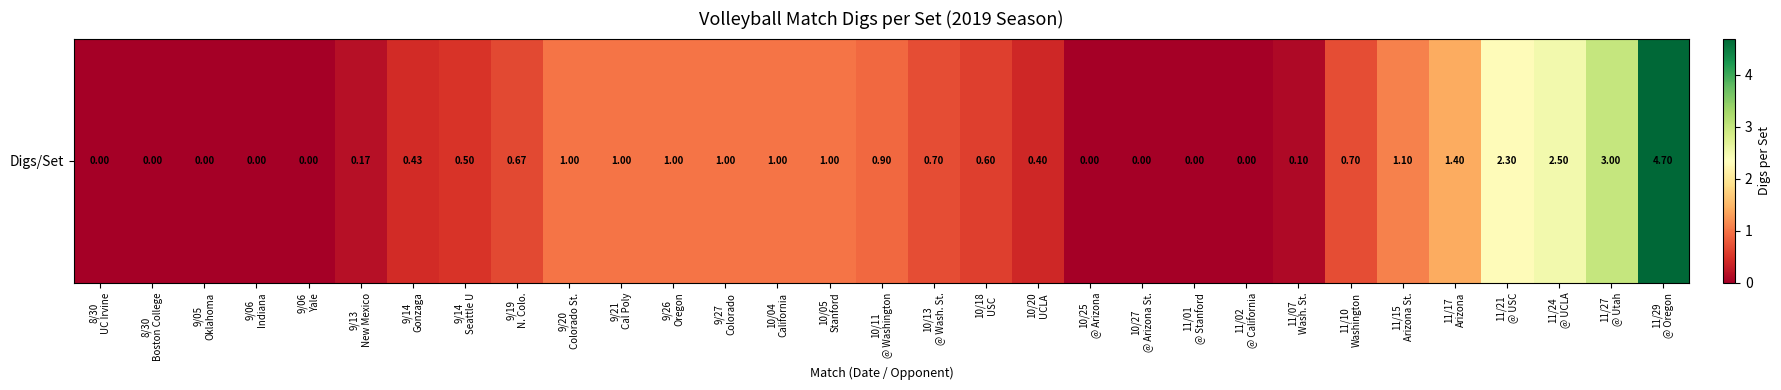

What is the change in value from 9/26
Oregon to 10/11
@ Washington?

-0.1